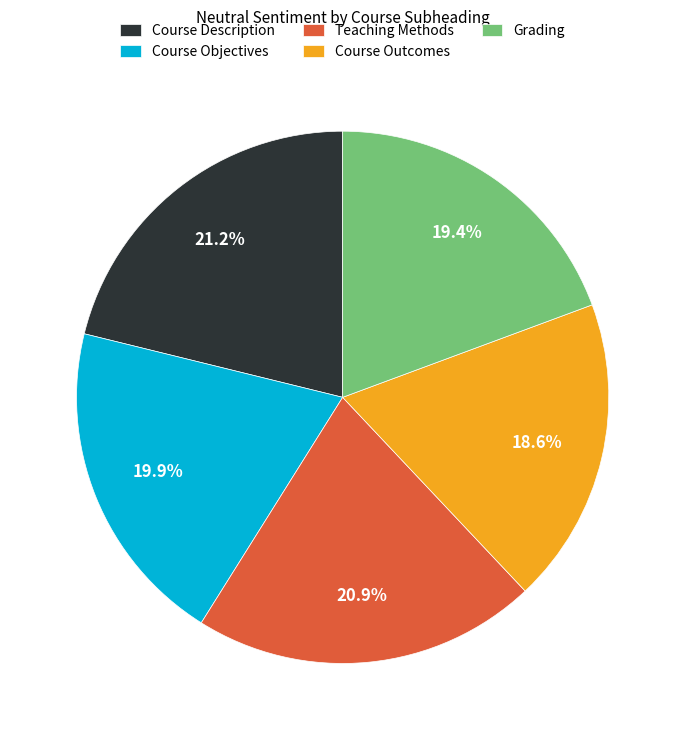

What percentage do Course Objectives and Course Description together represent?

41.1%